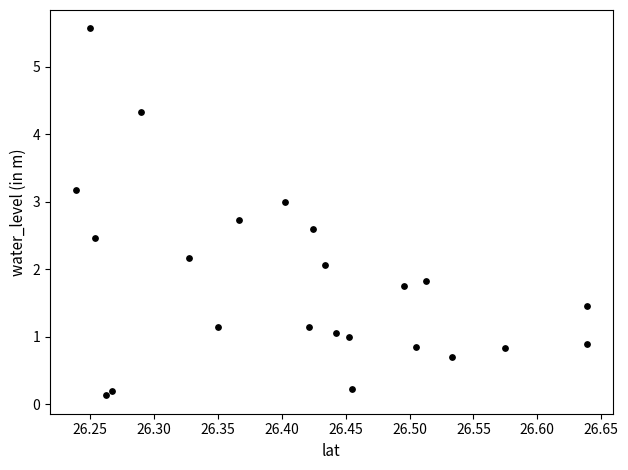

What Y value in the scatter plot is closest to 2?

2.1